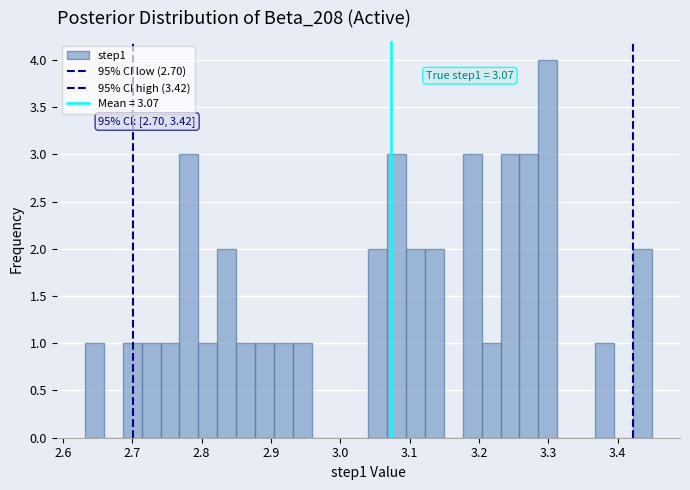

Around what value on the x-axis is the tallest bar? Give the approximate position of its centre, as read against the axis.

3.30